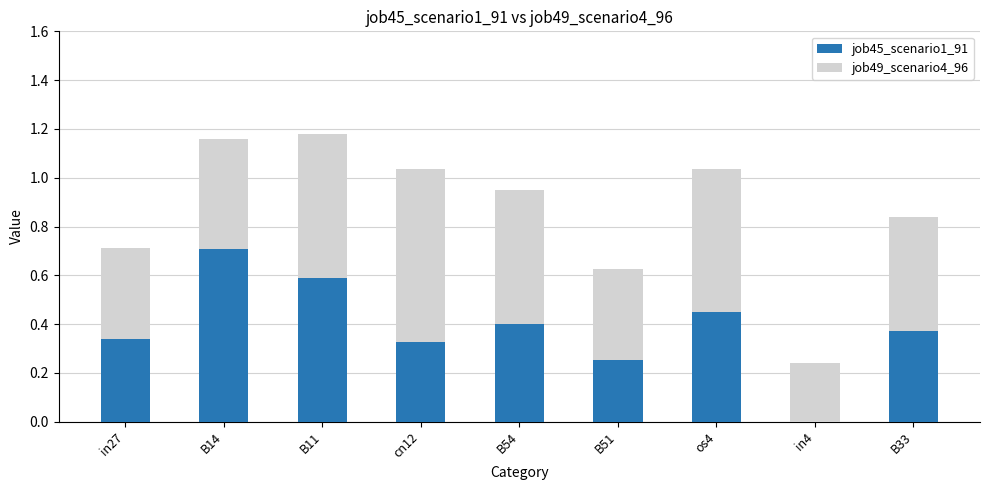

The value of job45_scenario1_91 at in4 is 0.3. True or false?

False